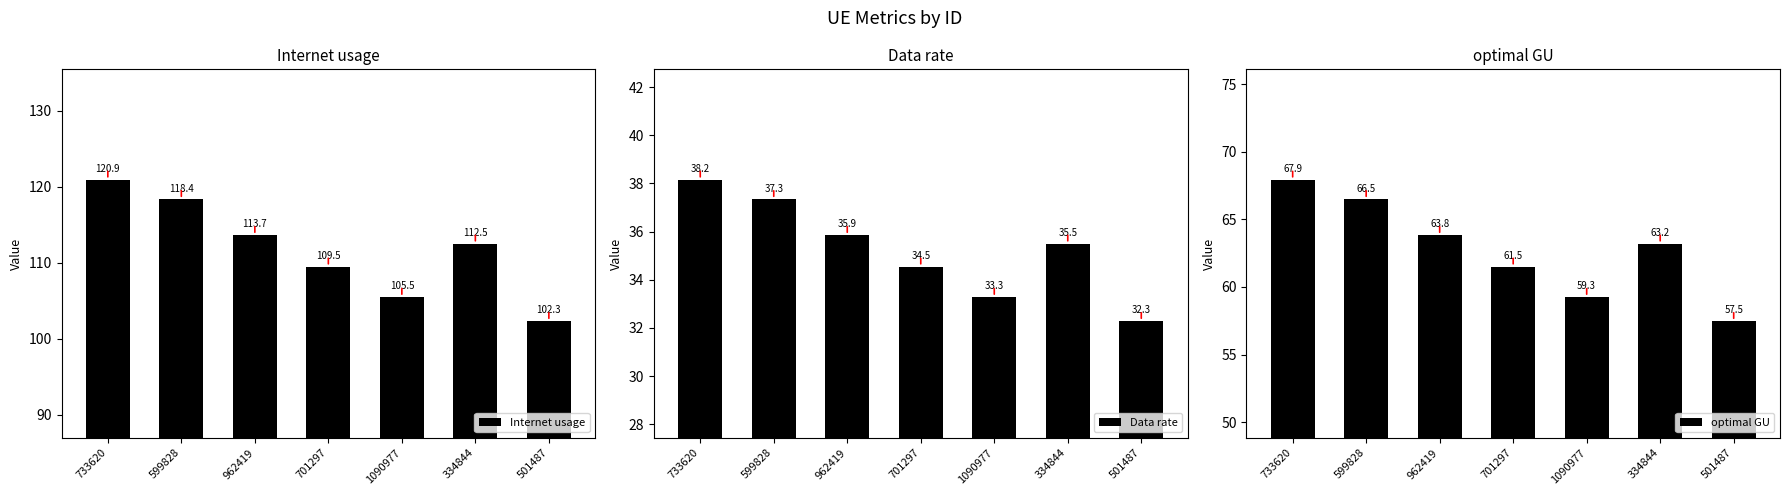

Which has a higher value, 599828 or 701297?

599828